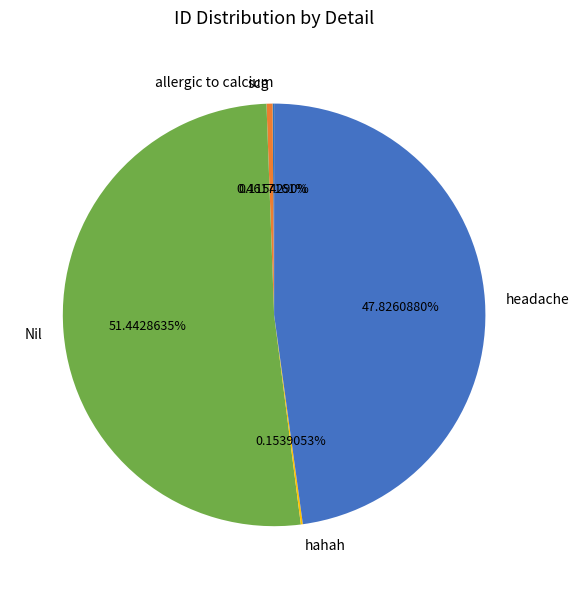

Which slice is the largest?

Nil